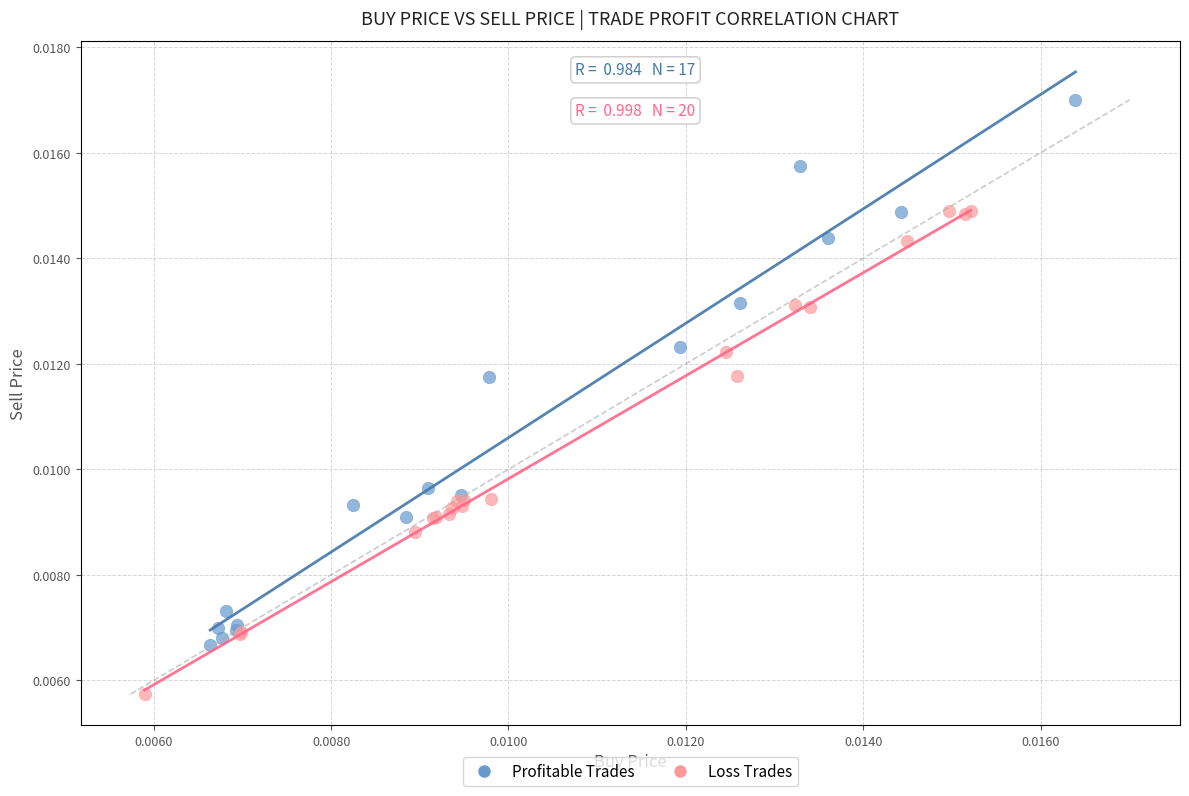

Which series reaches the minimum Y coordinate?

Loss Trades